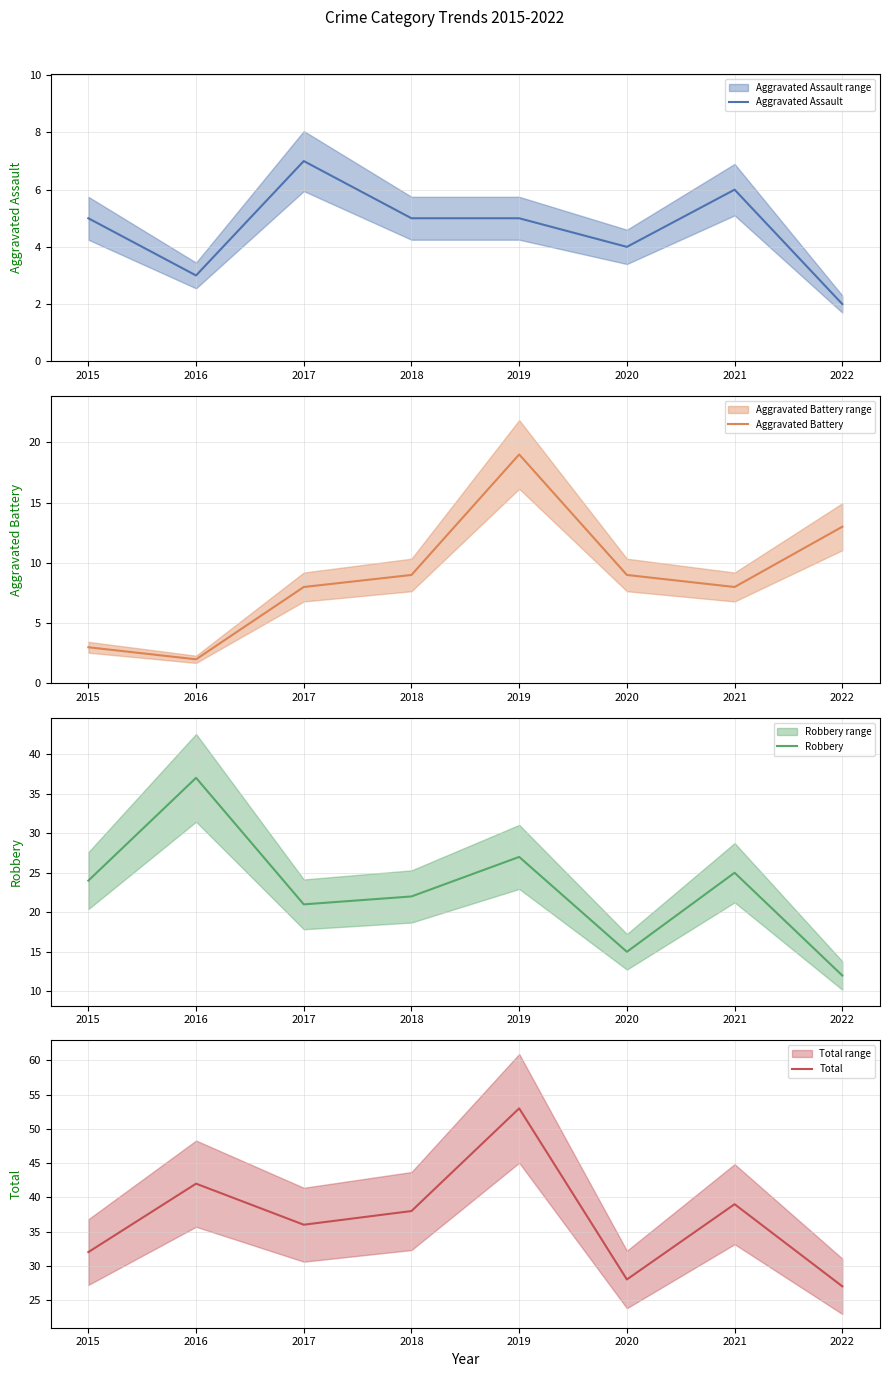

At 2016, list the series in order from largest to smallest.

Total, Robbery, Aggravated Assault, Aggravated Battery